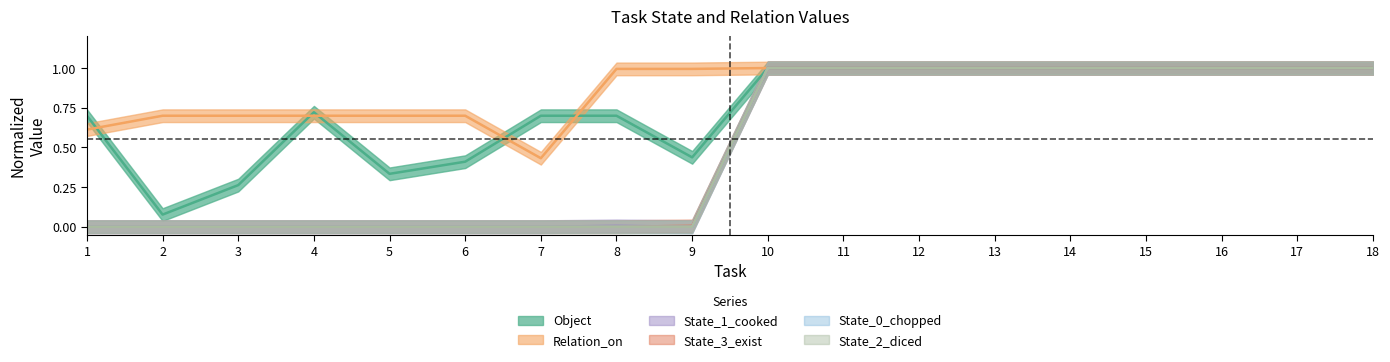

Where is the first local maximum for Object?

4